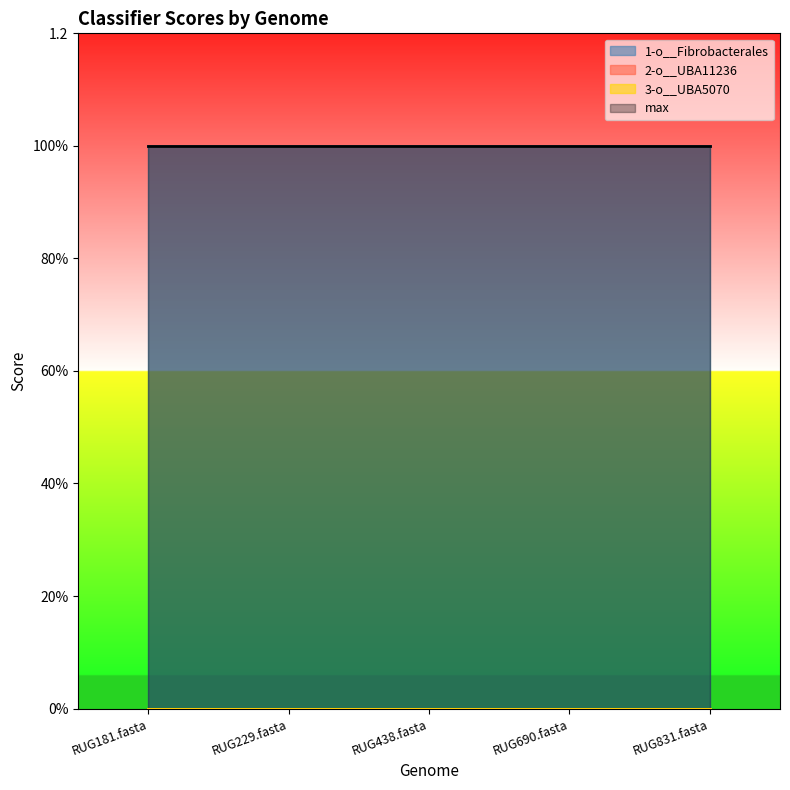

Reading right to left, extract all data points from this chart.

1-o__Fibrobacterales: 1	1	1	1	1
2-o__UBA11236: 0	0	0	0	0
3-o__UBA5070: 0	0	0	0	0
max: 1	1	1	1	1